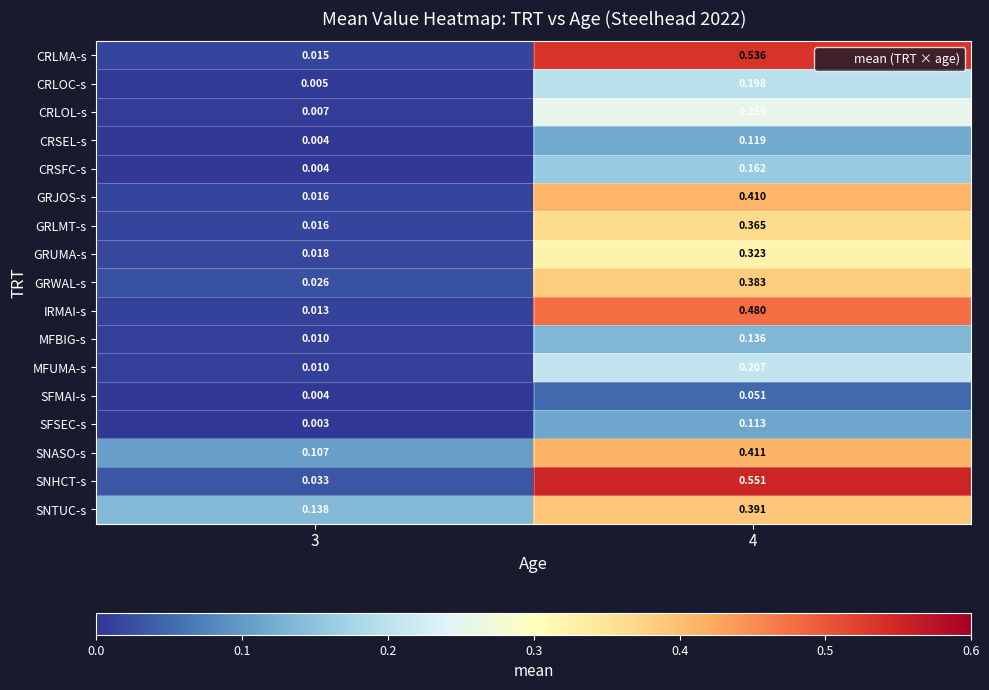

Which series has the largest range (max minus min)?

CRLMA-s